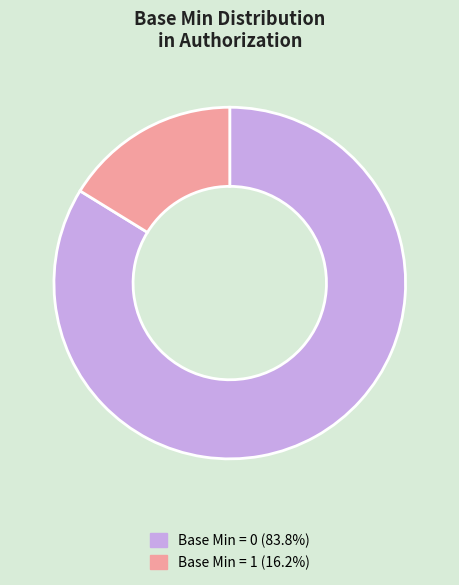

Is there a majority slice in this chart?

Yes